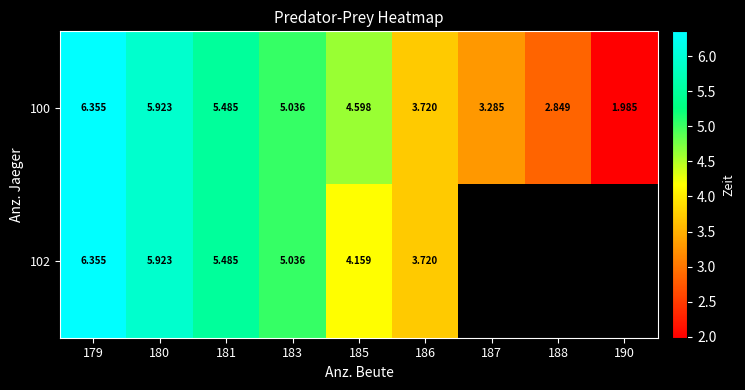

Which series changed the most between 183 and 185?

102